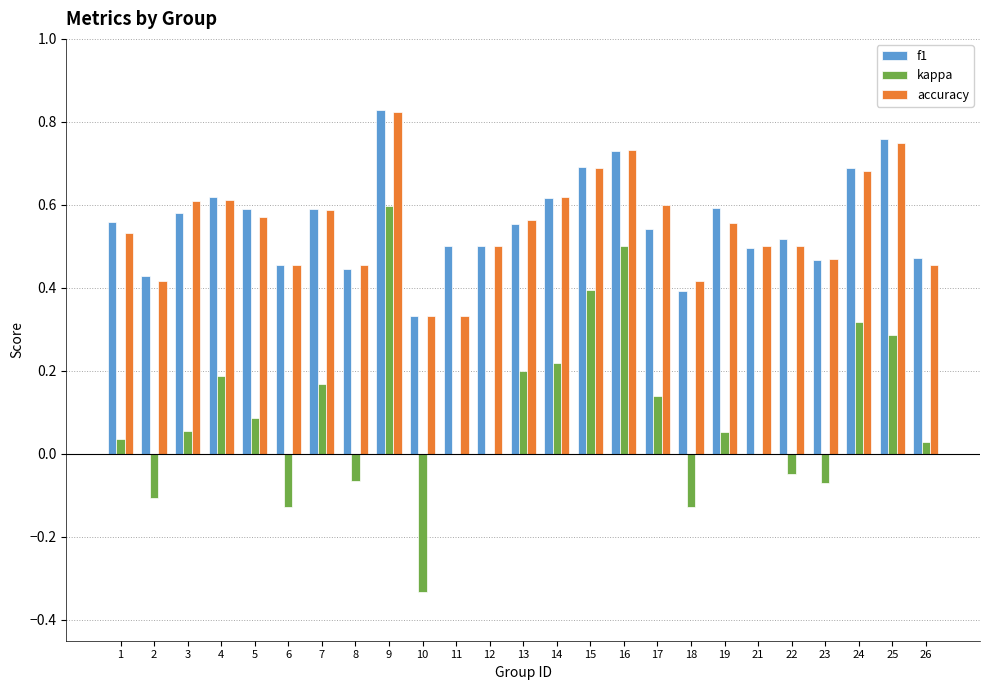

Count the number of data series in this chart.

3